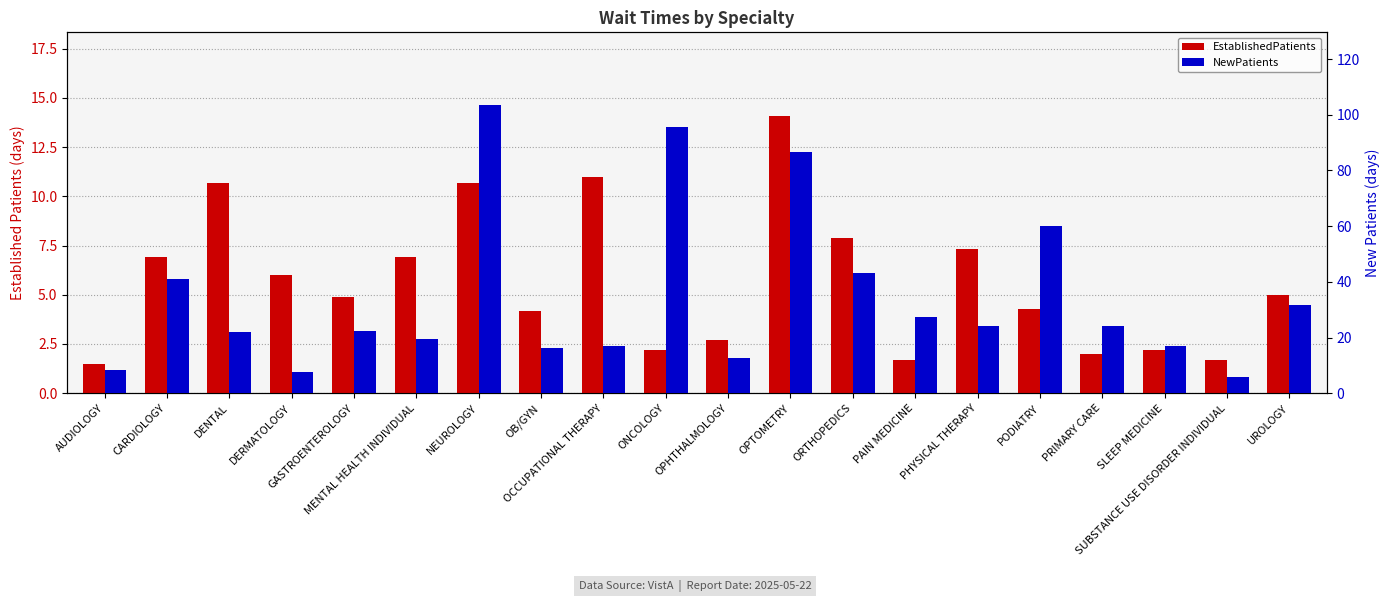

The value of EstablishedPatients at DERMATOLOGY is 2.4. True or false?

False